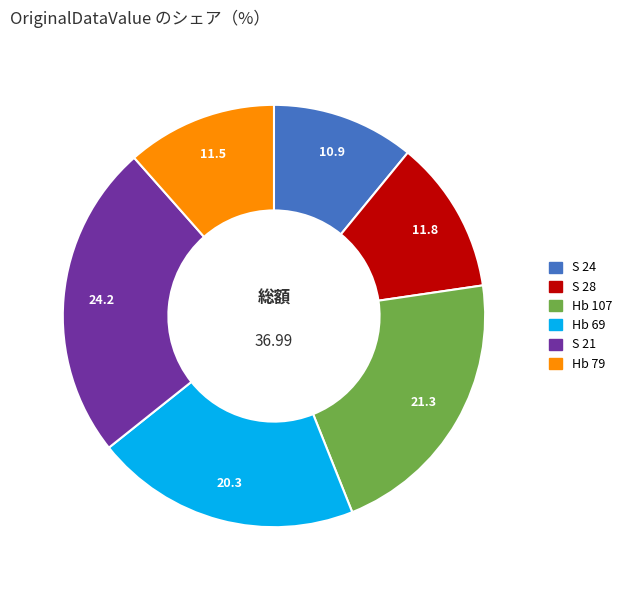

Does Hb 79 represent more than half of the total?

No